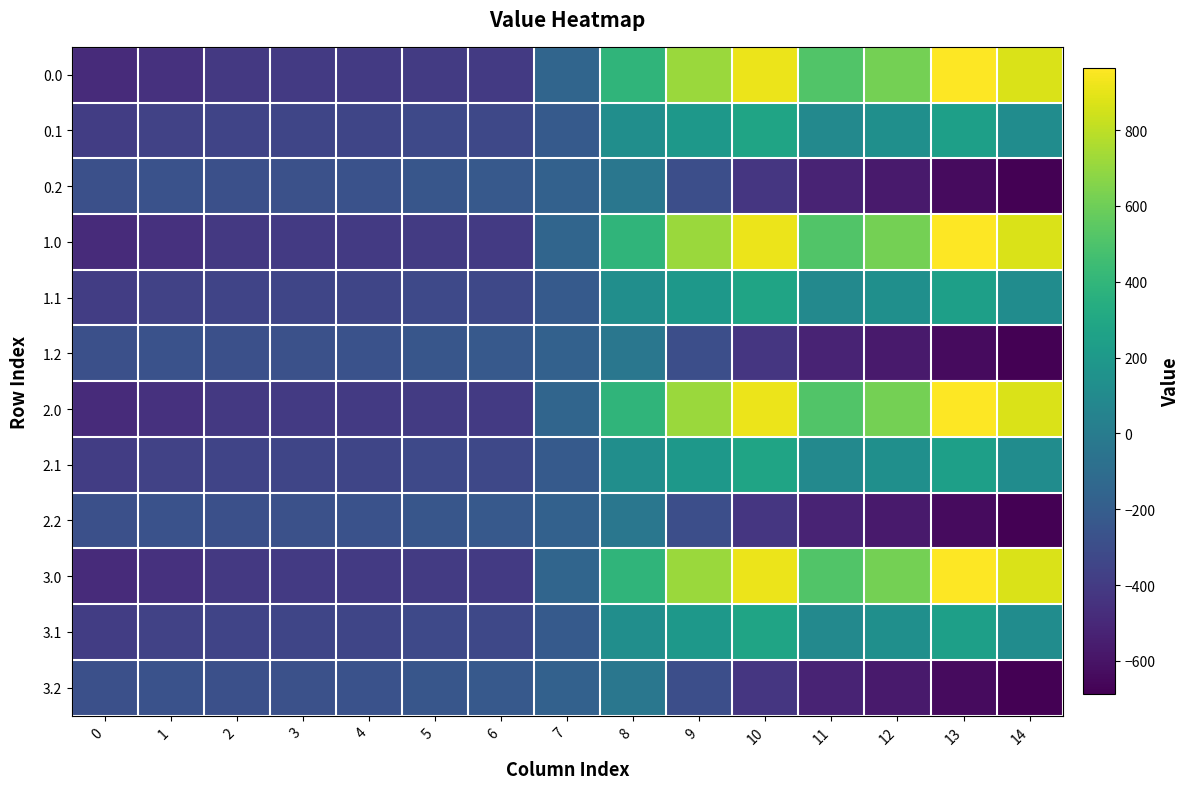

At how many categories does at least one series exceed 715?

4